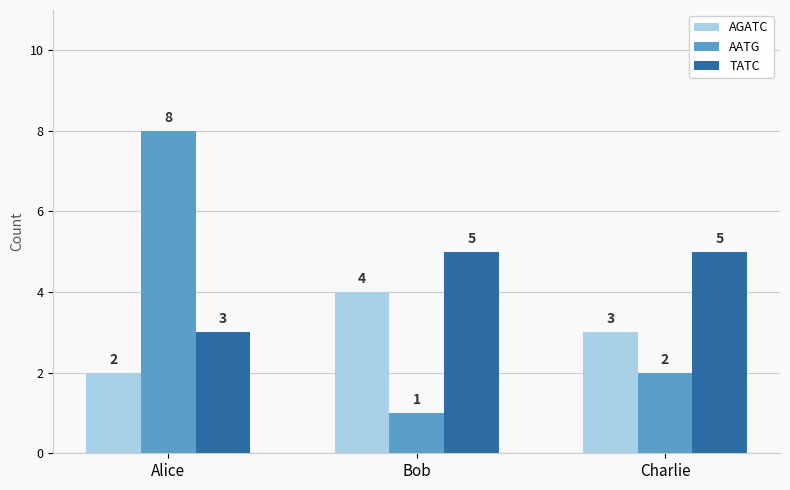

What is the difference between the highest and lowest values at Bob?

4